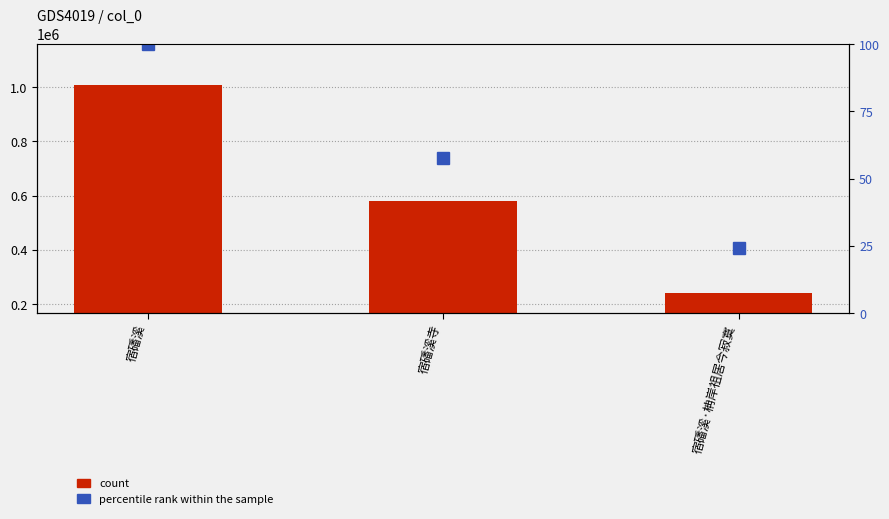

Reading left to right, list all the values displayed in this chart.

col_0: 1006639.0	579665.0	242630.0
percentile rank within the sample: 100.0	57.6	24.1